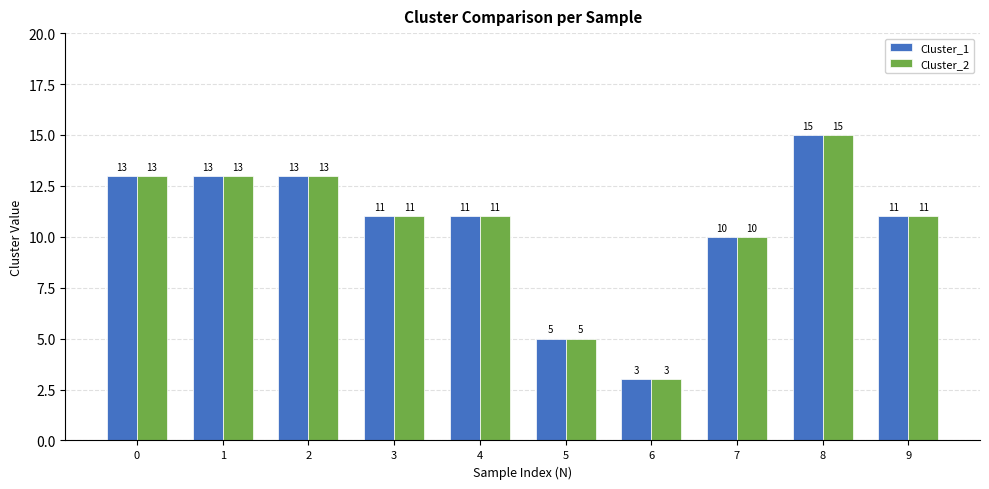

What is the difference between the Cluster_2 values at 6 and 3?

8